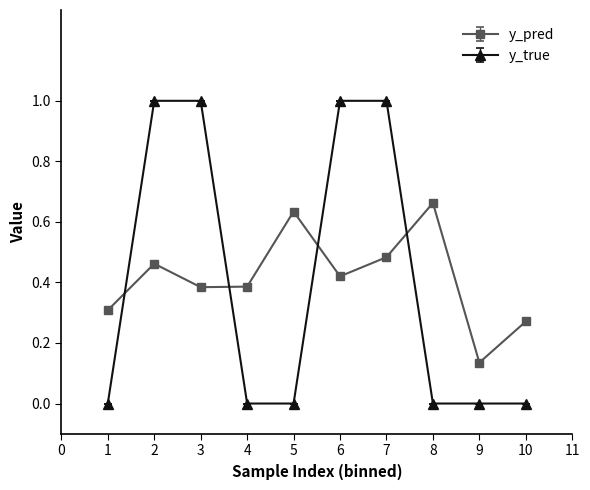

Which series has the largest range (max minus min)?

y_true